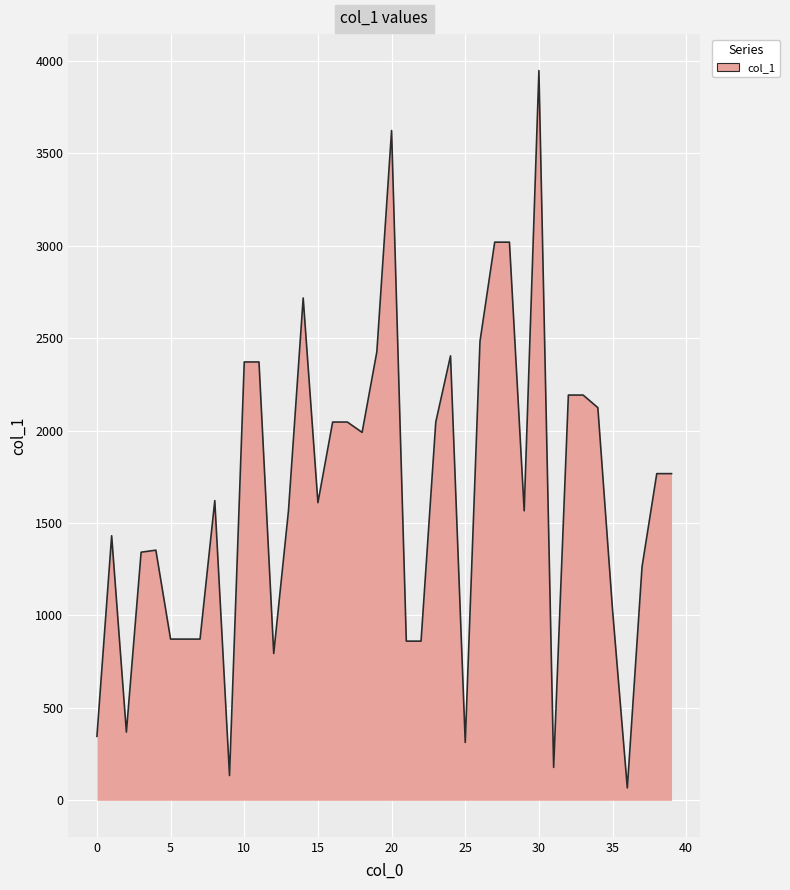

Is this an area chart (filled region under the line)?

Yes